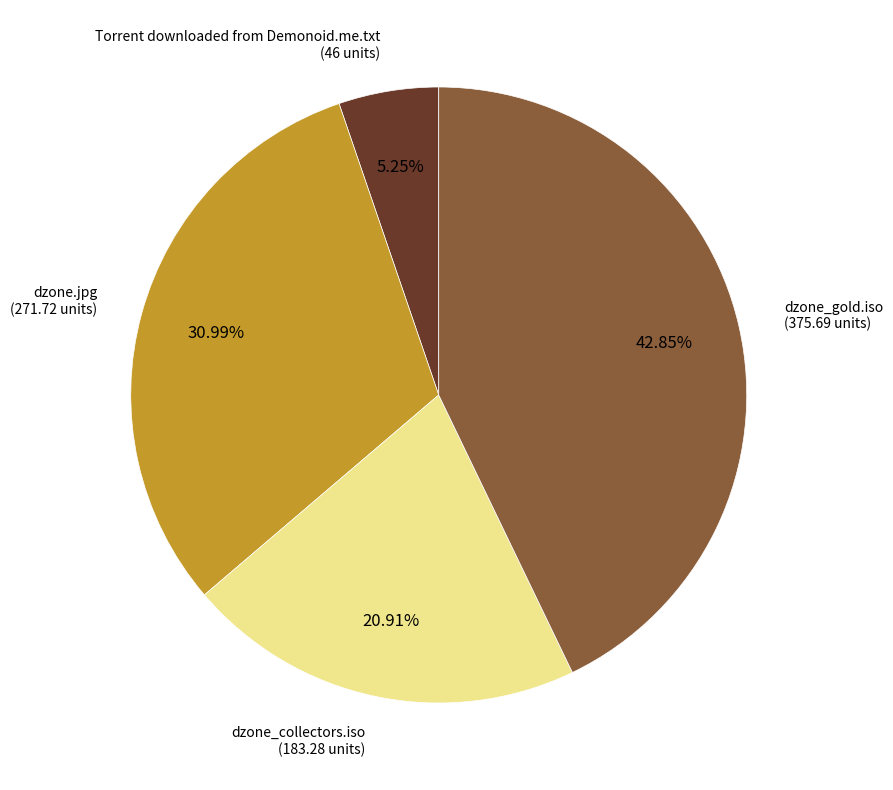

To the nearest percent, what is the average slice percentage?

25%